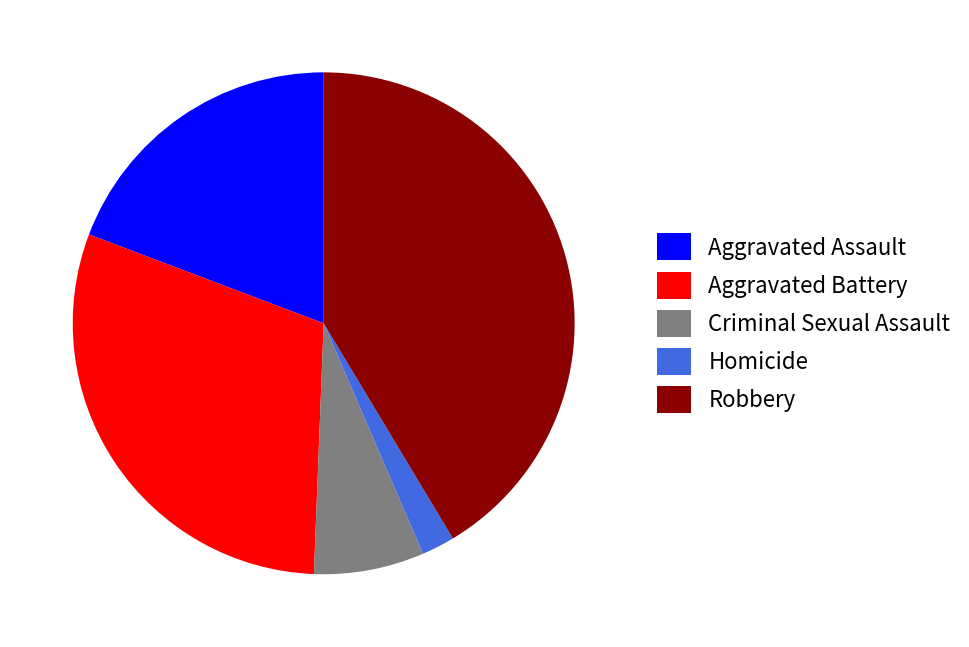

Which has a higher value, Aggravated Assault or Robbery?

Robbery